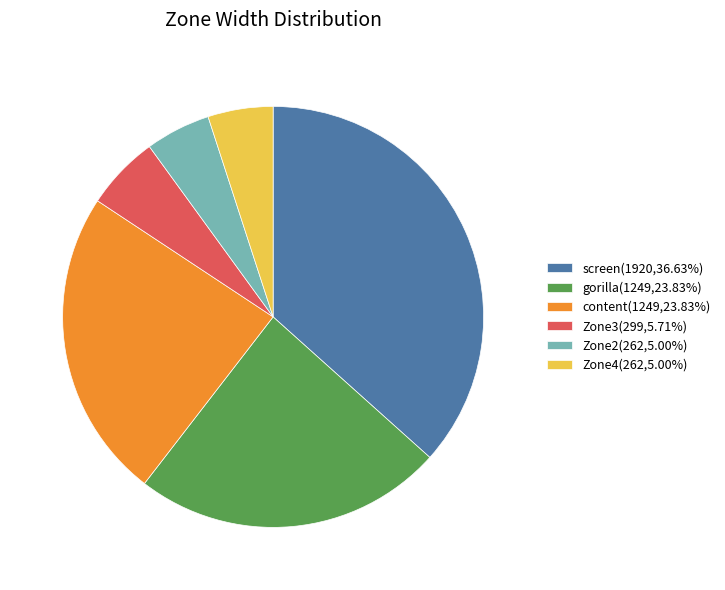

Count the number of slices in the pie.

6